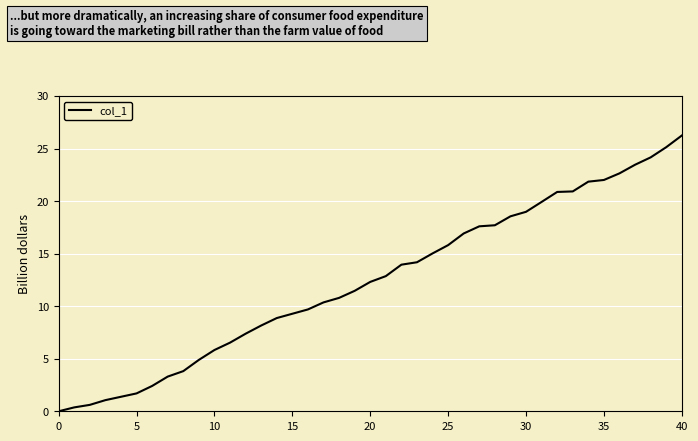

What is the difference between the maximum and minimum values?

26.2